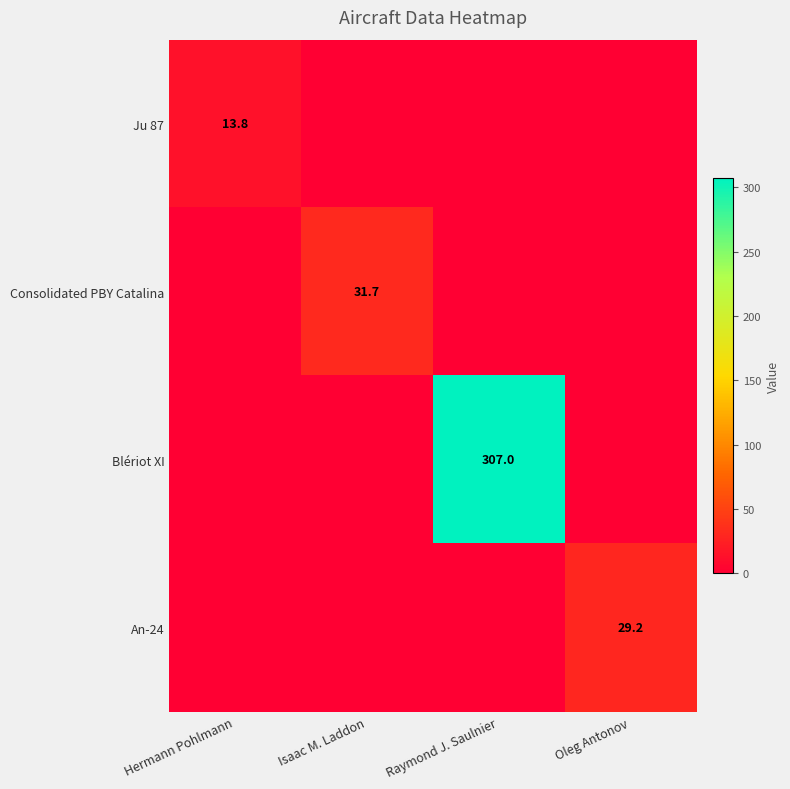

What is the difference between the highest and lowest values at Isaac M. Laddon?

31.7